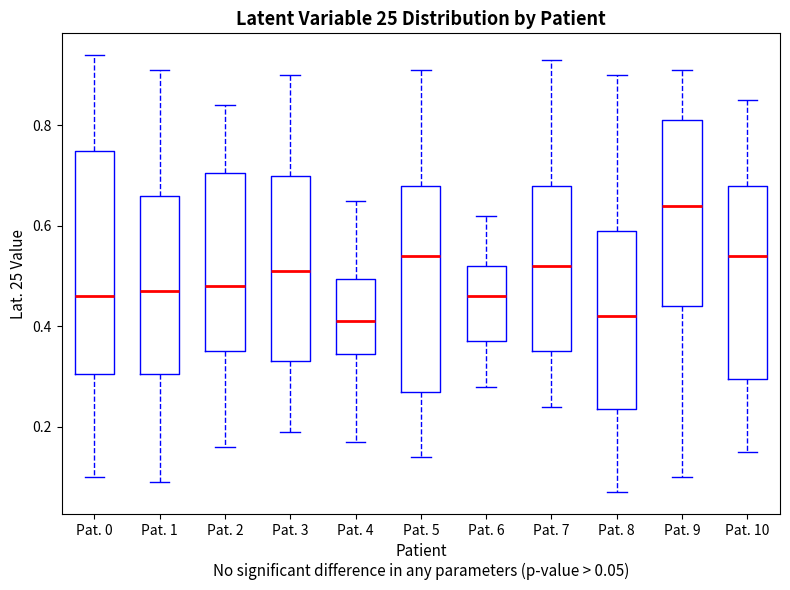

Where does the lower whisker of the box for Pat. 5 end on the y-axis? The values are not printed on the chart, so give them approximately, as read against the axis.

0.14